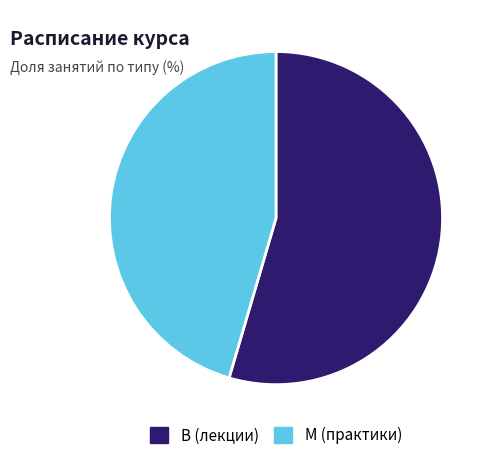

Does any single category account for the majority?

Yes